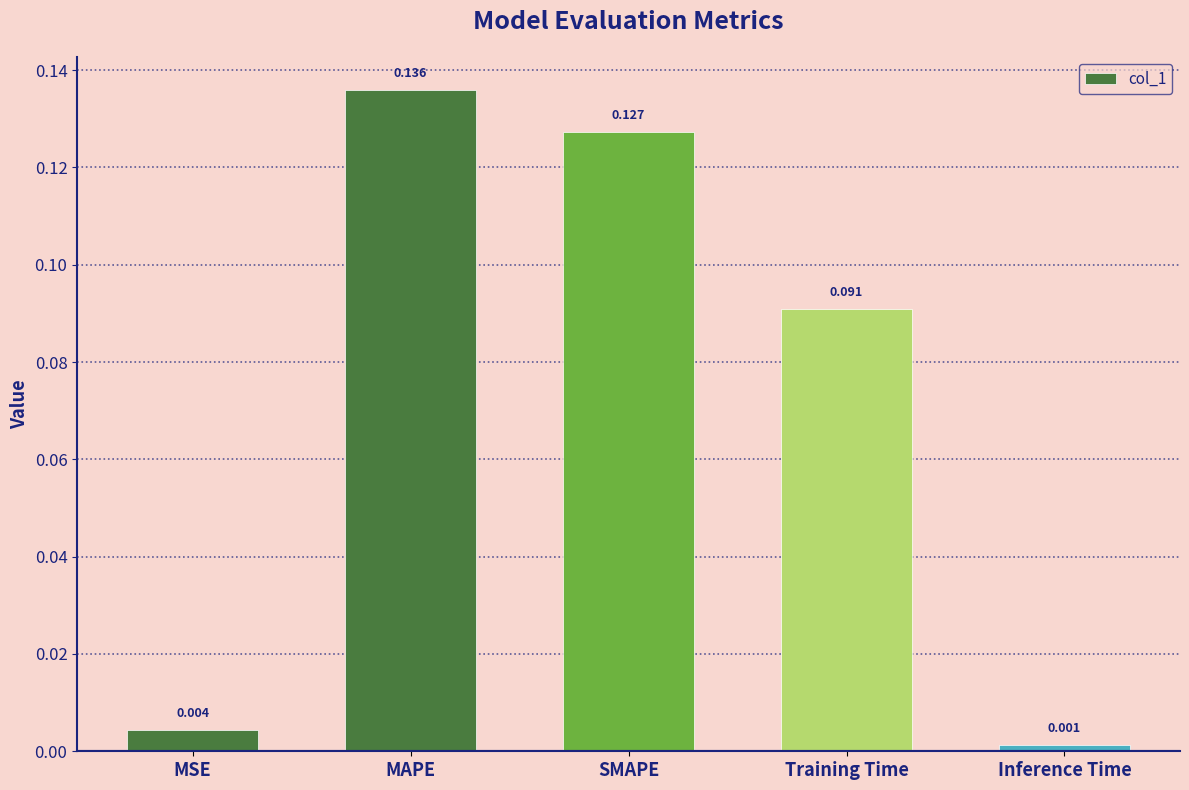

At which label is the value closest to 0?

Inference Time